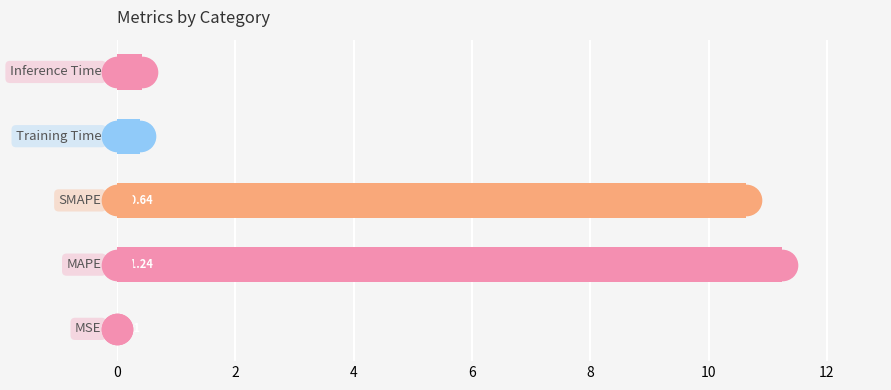

What is the sum of all values?

22.7